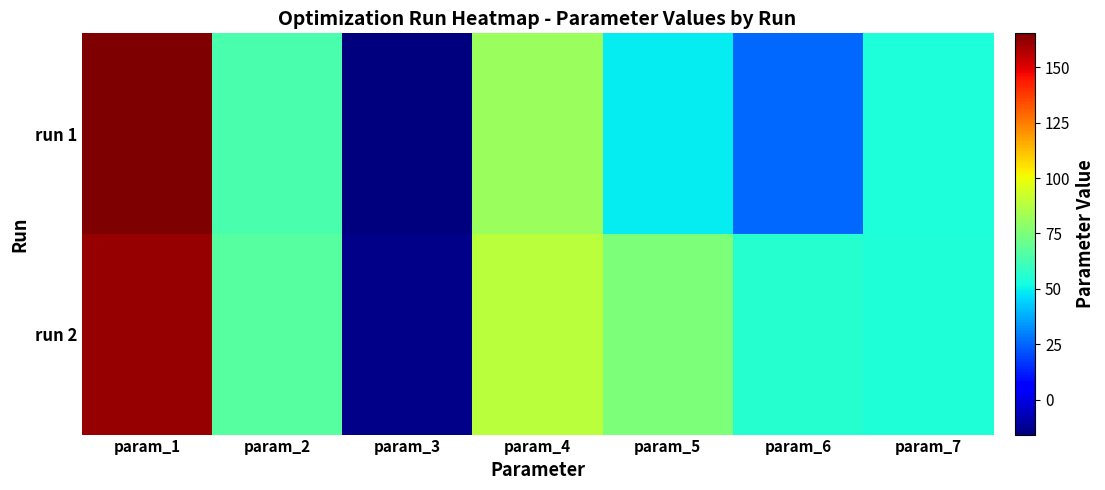

Reading left to right, what are all the values shown in this chart?

run 1: param_1=165.4	param_2=63.8	param_3=-15.8	param_4=81.3	param_5=49.0	param_6=25.7	param_7=53.9
run 2: param_1=161.2	param_2=66.6	param_3=-14.4	param_4=88.2	param_5=75.0	param_6=56.0	param_7=54.7